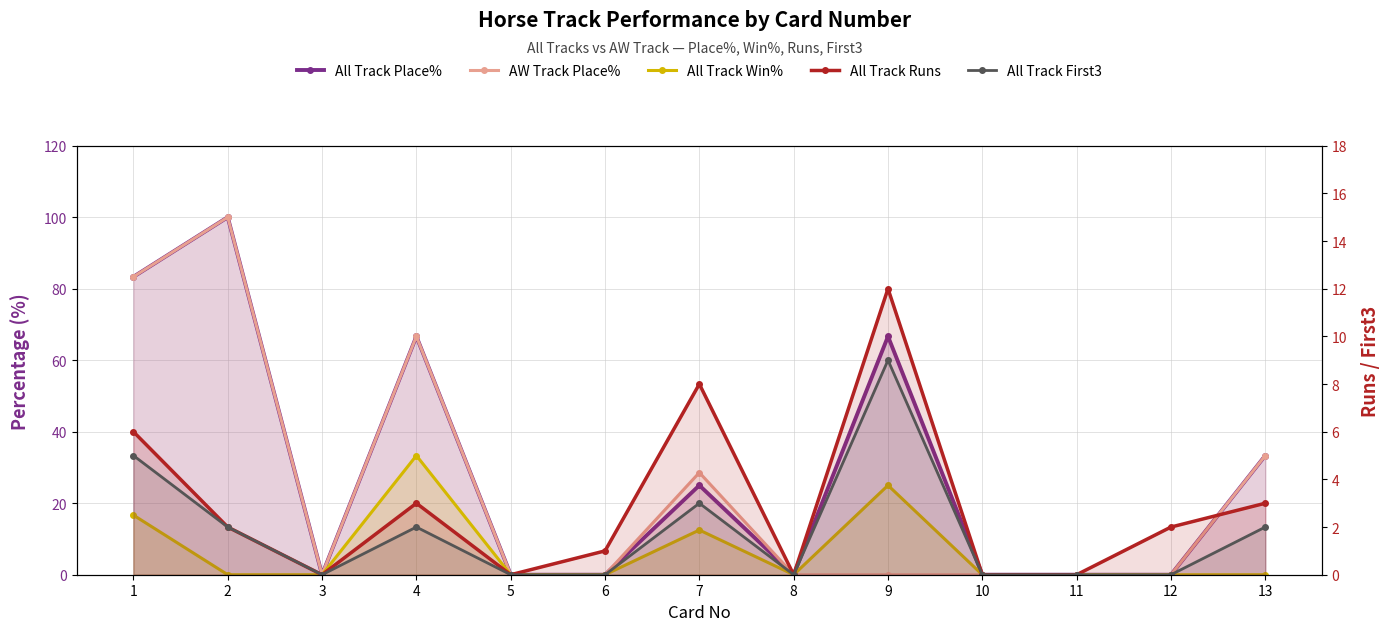

True or false: All Track First3 has a value of 8.7 at 1.

False